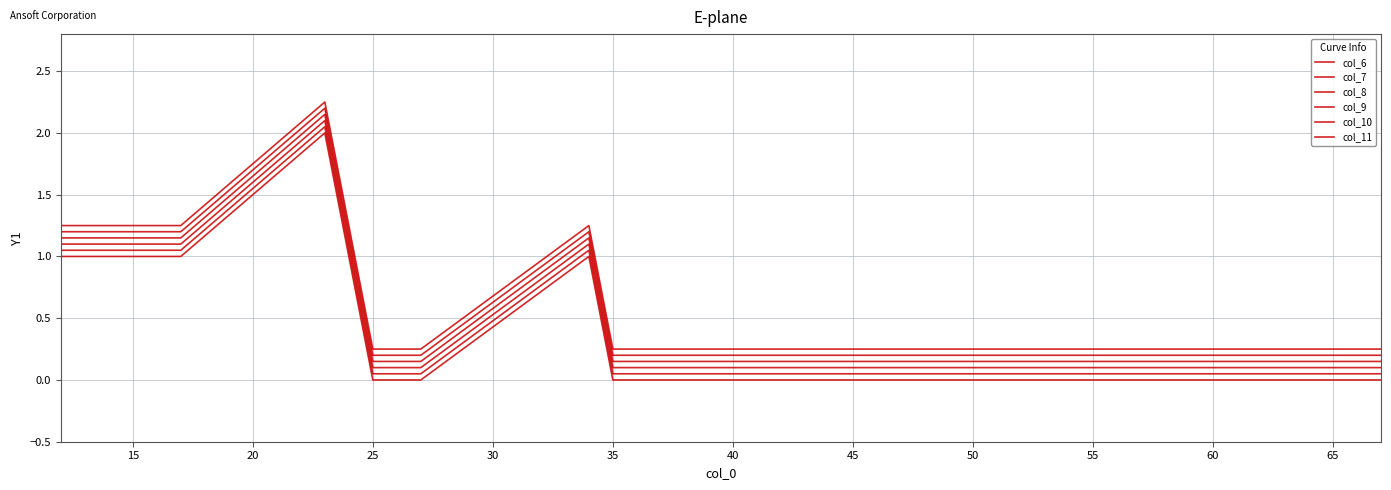

Does the chart display data point markers on the line(s)?

No